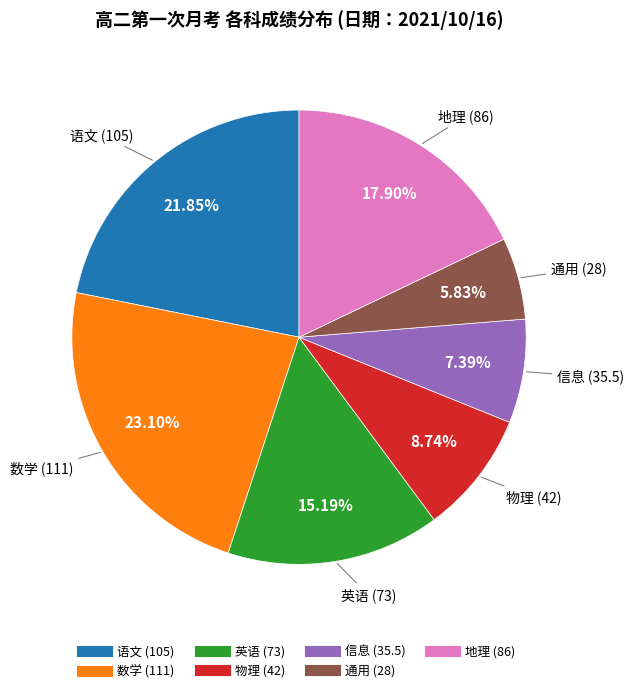

Count the number of slices in the pie.

7